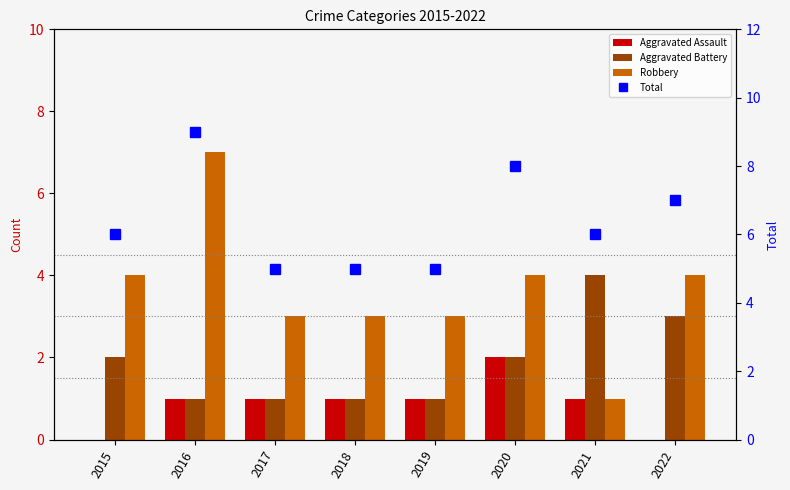

How many data points in Aggravated Battery are less than 2?

4